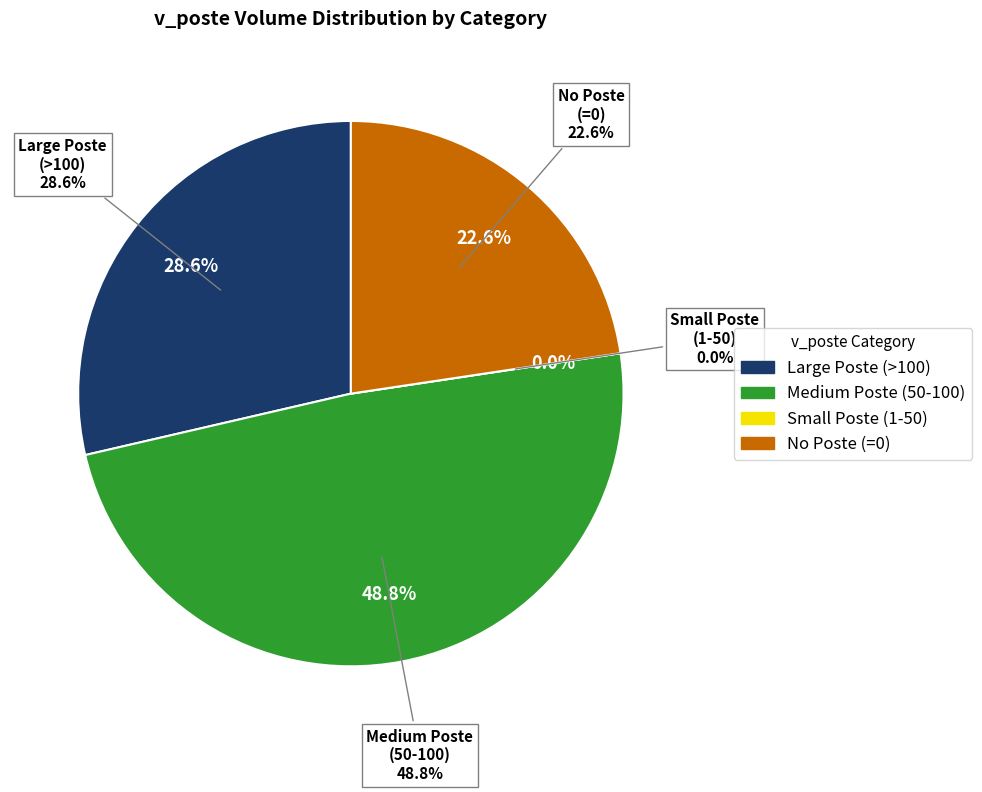

True or false: 420476002 accounts for 1% of the total.

False